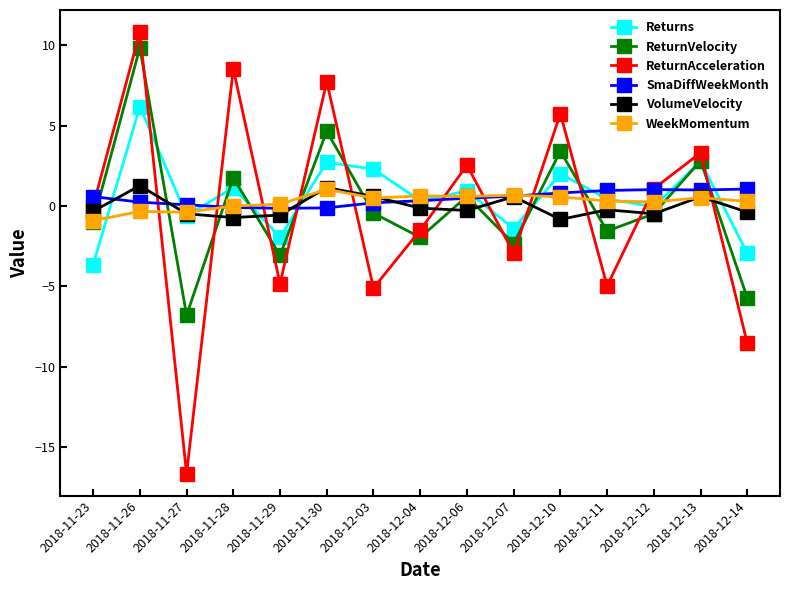

In ReturnAcceleration, how many points are higher than both neighbors (excluding endpoints)?

6